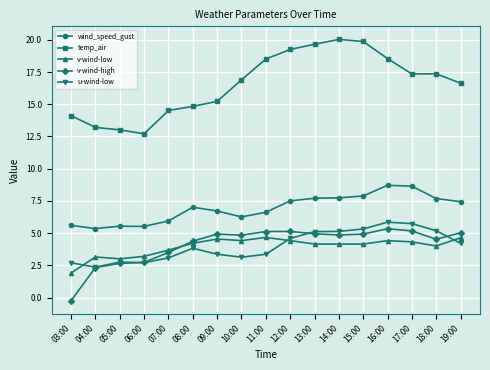

What position from the left is 16:00?

14